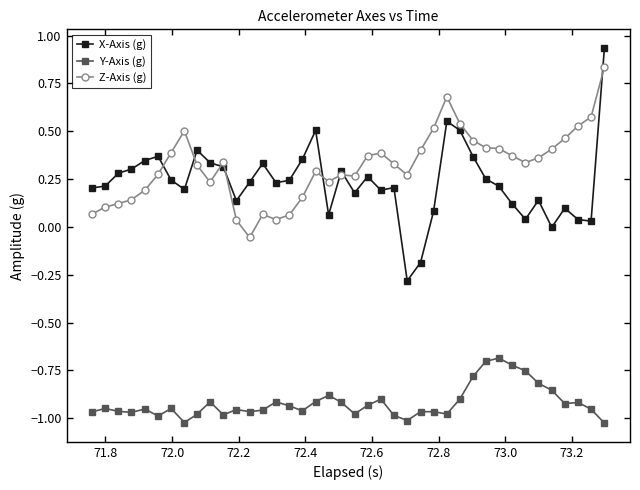

True or false: Y-Axis (g) has more than 1 points higher than both neighbors.

True